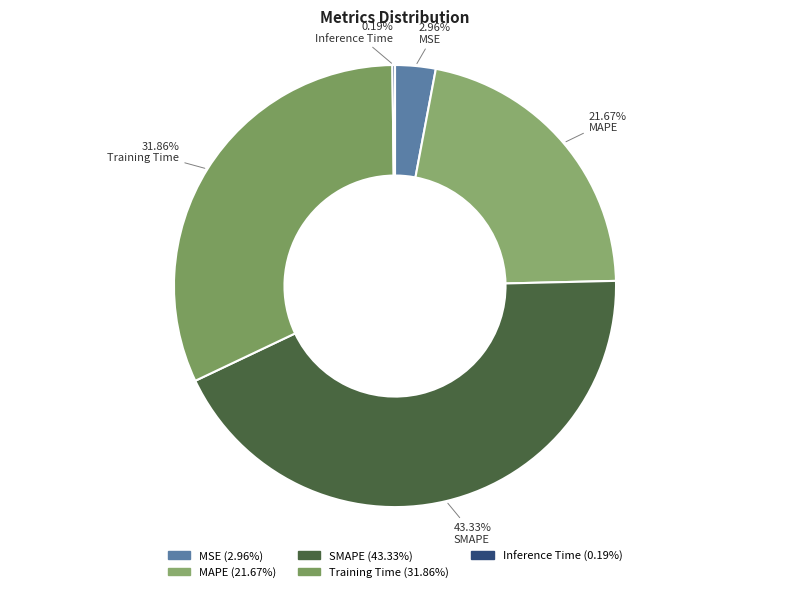

Count the number of slices in the pie.

5